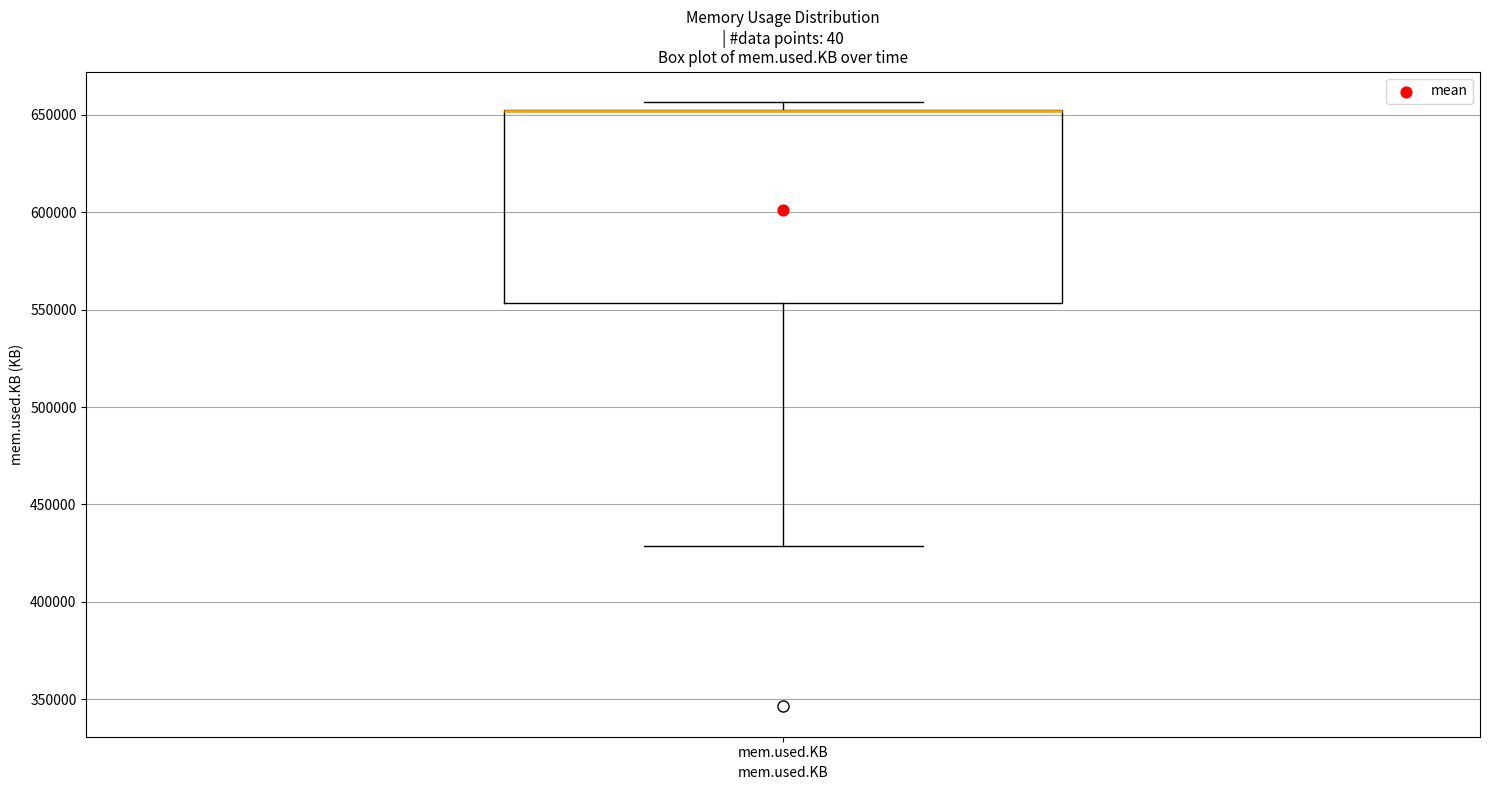

Where does the lower whisker of the box for mem.used.KB end on the y-axis? The values are not printed on the chart, so give them approximately, as read against the axis.

430000